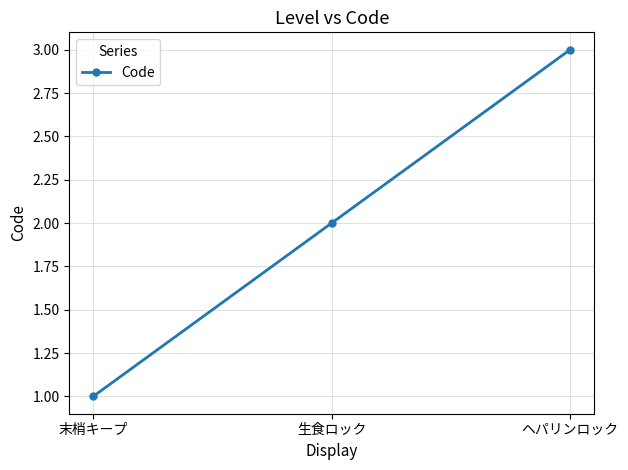

List the labels in order of value, largest first.

ヘパリンロック, 生食ロック, 末梢キープ